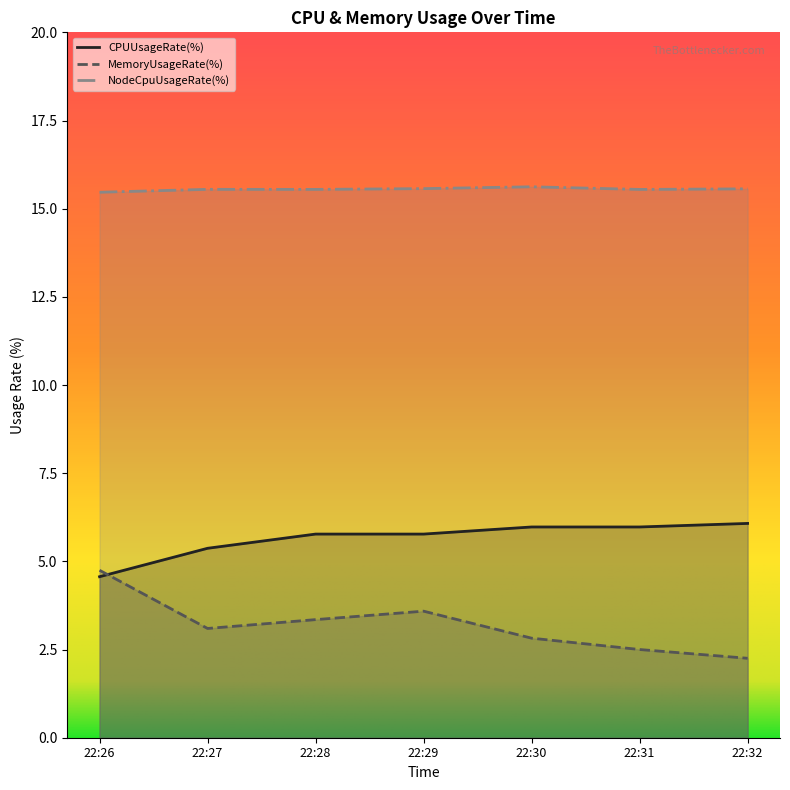

List the series in order of their overall mean, lowest first.

MemoryUsageRate(%), CPUUsageRate(%), NodeCpuUsageRate(%)